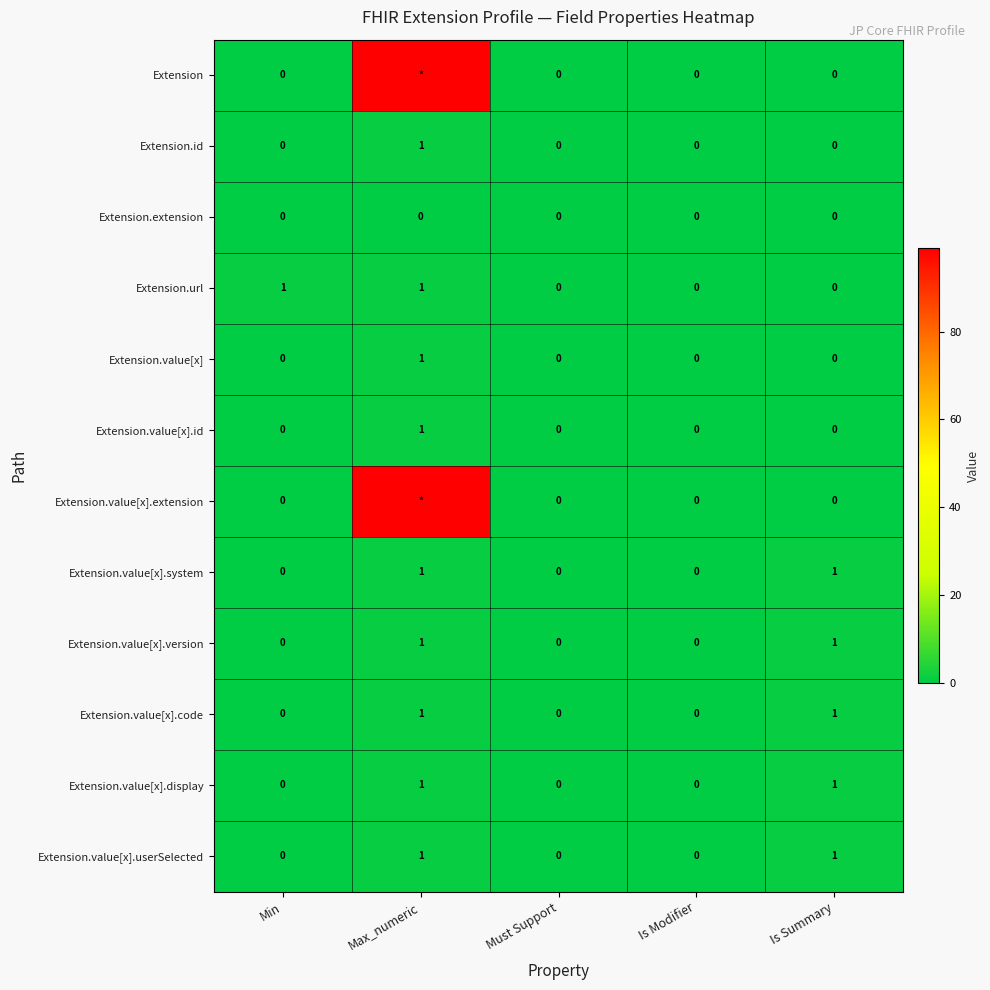

Between Max_numeric and Min, which is larger?

Max_numeric